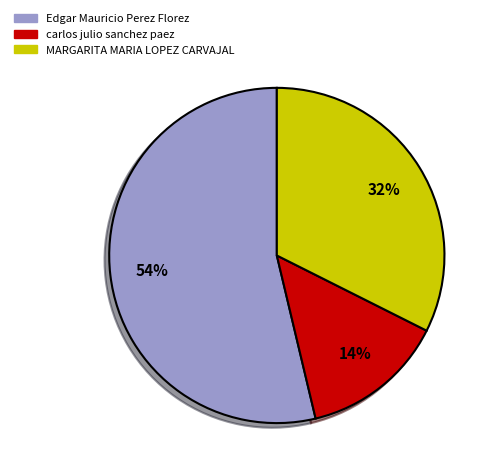

Which slice represents more than half of the pie?

Edgar Mauricio Perez Florez